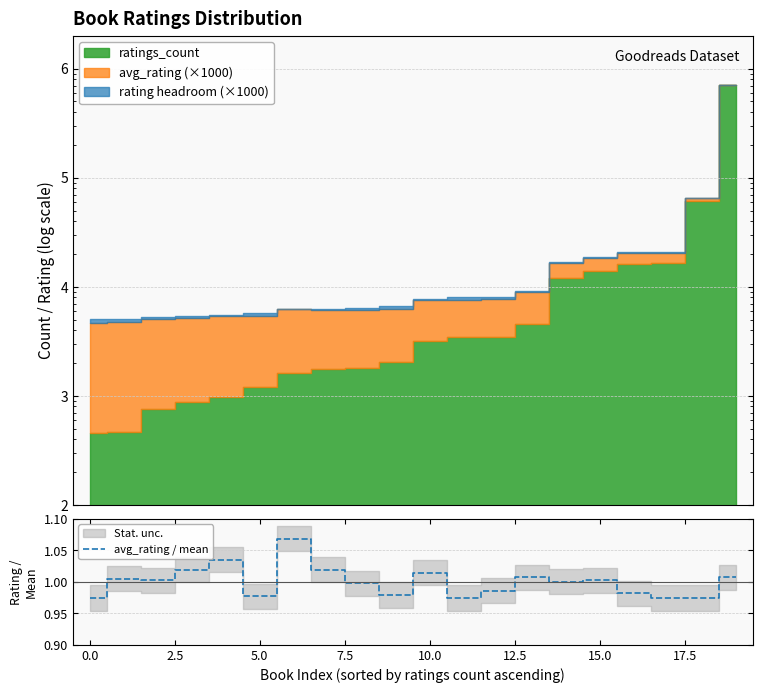

What is the minimum value shown in the chart?

1.0